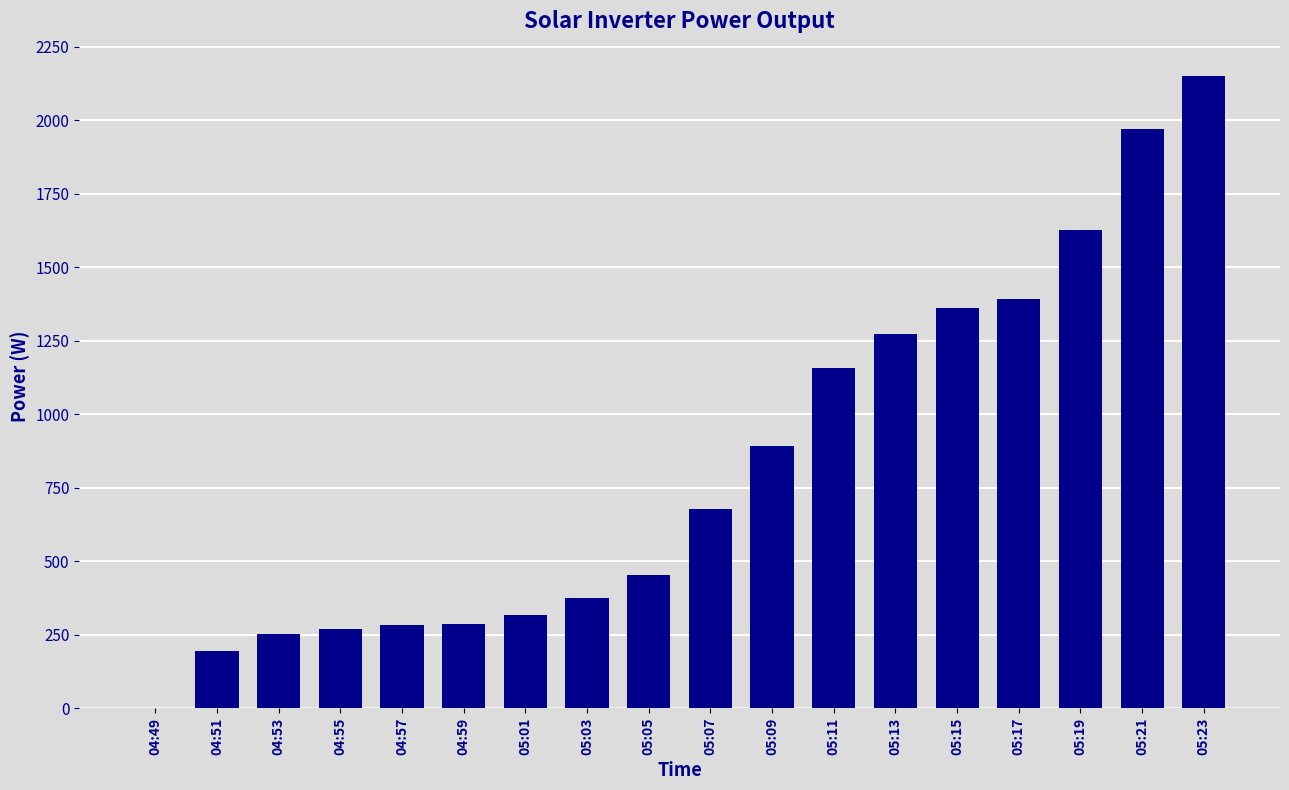

What value does the data have at 05:21, to the nearest 100?

2000